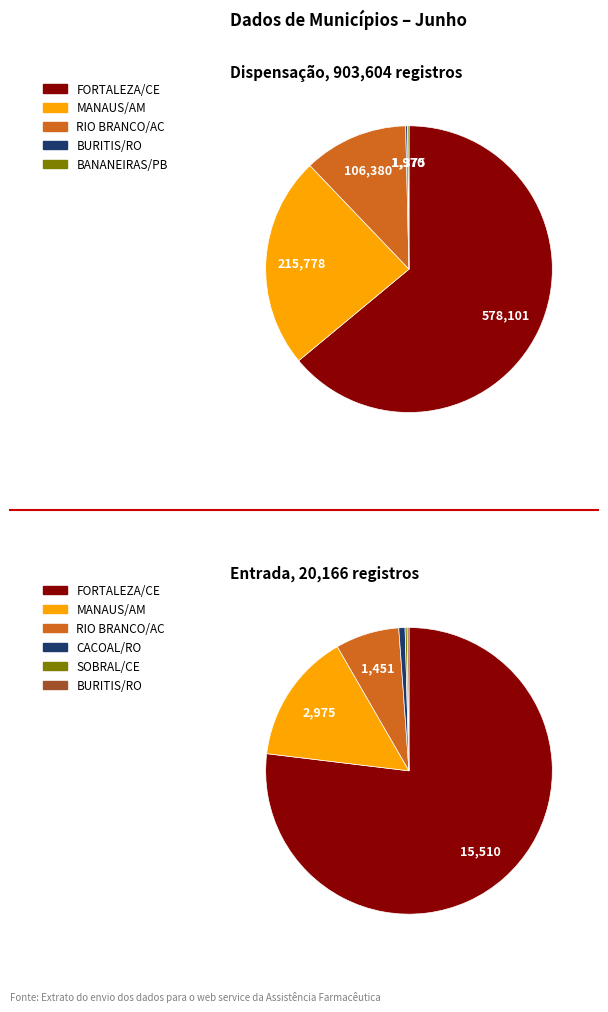

Which category accounts for the majority?

FORTALEZA/CE